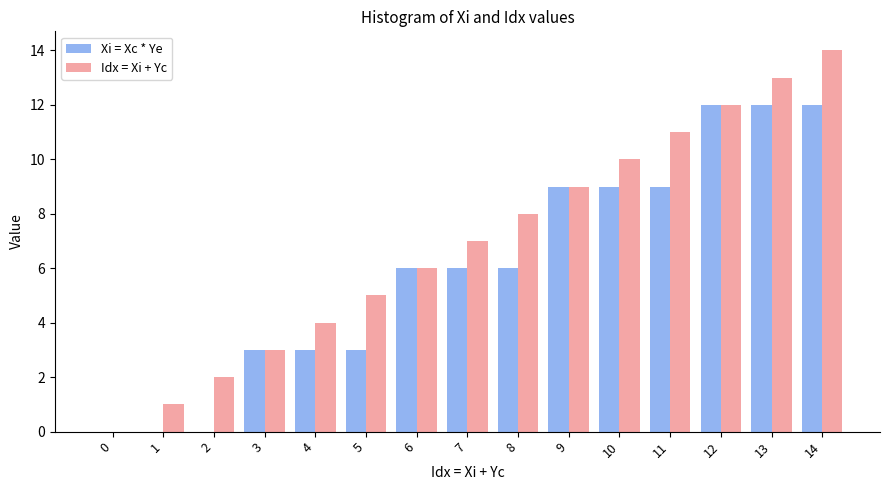

What is the spread (max minus min) of values at 7?

1